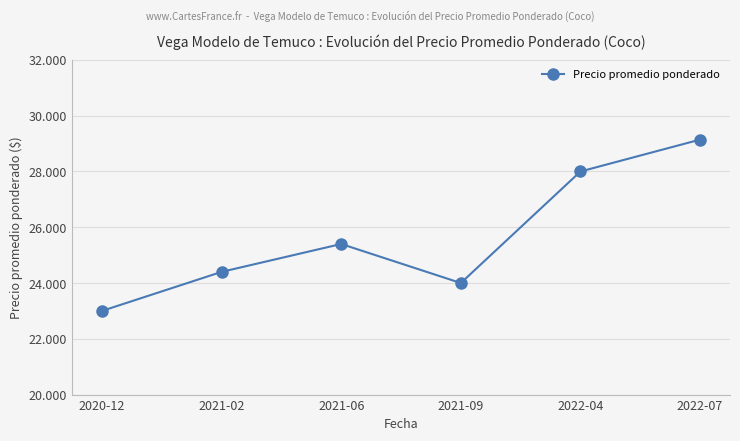

Is this an area chart (filled region under the line)?

No